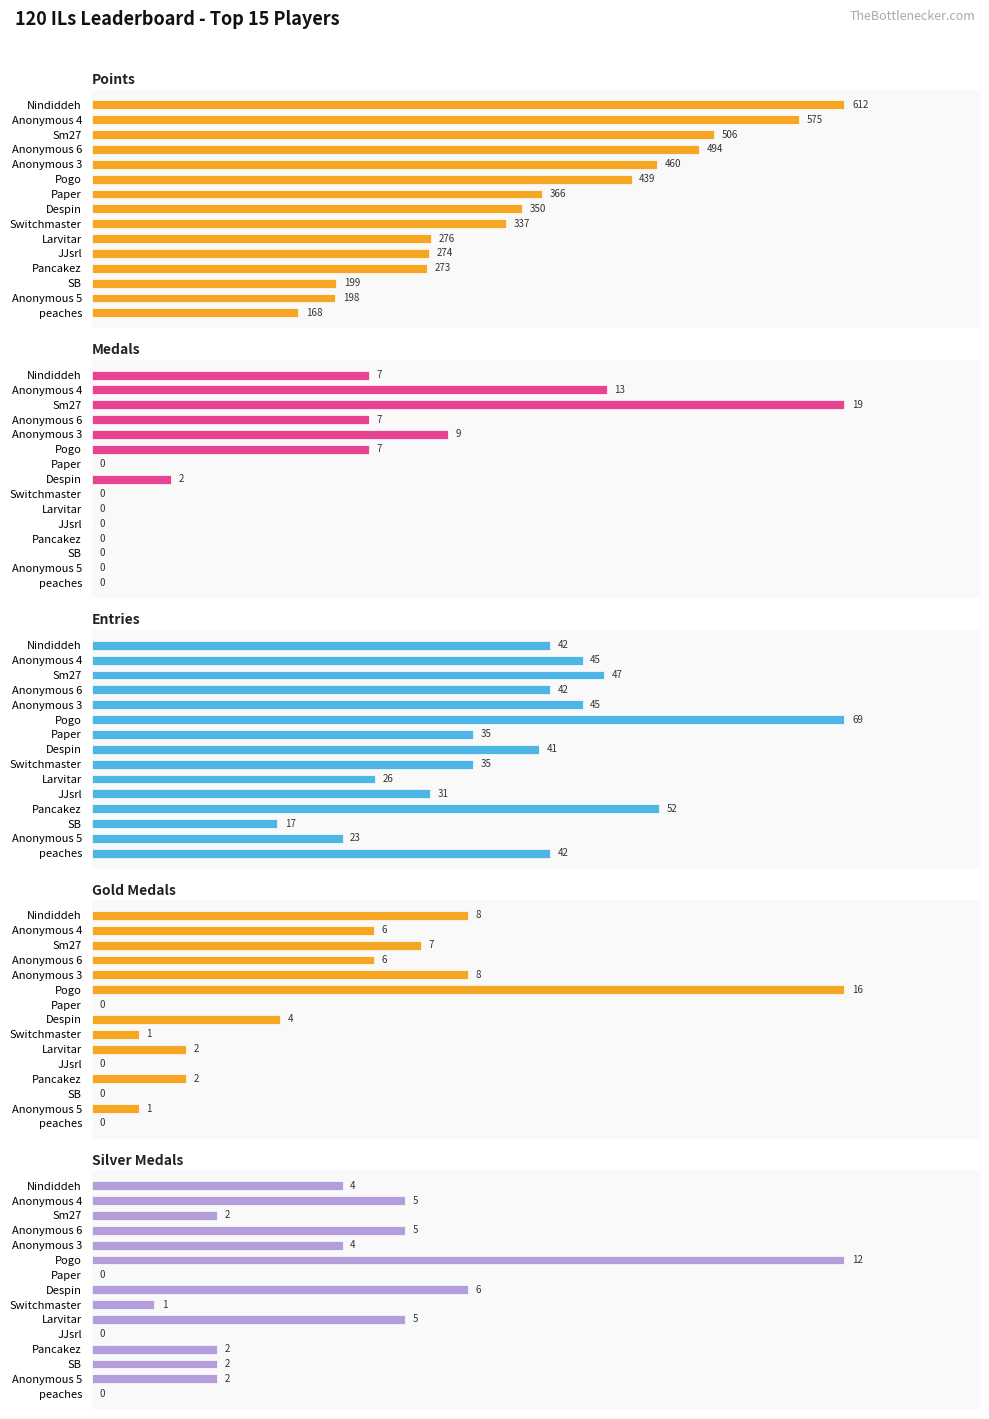

What is the approximate value of Points at JJsrl, to the nearest 5?

275